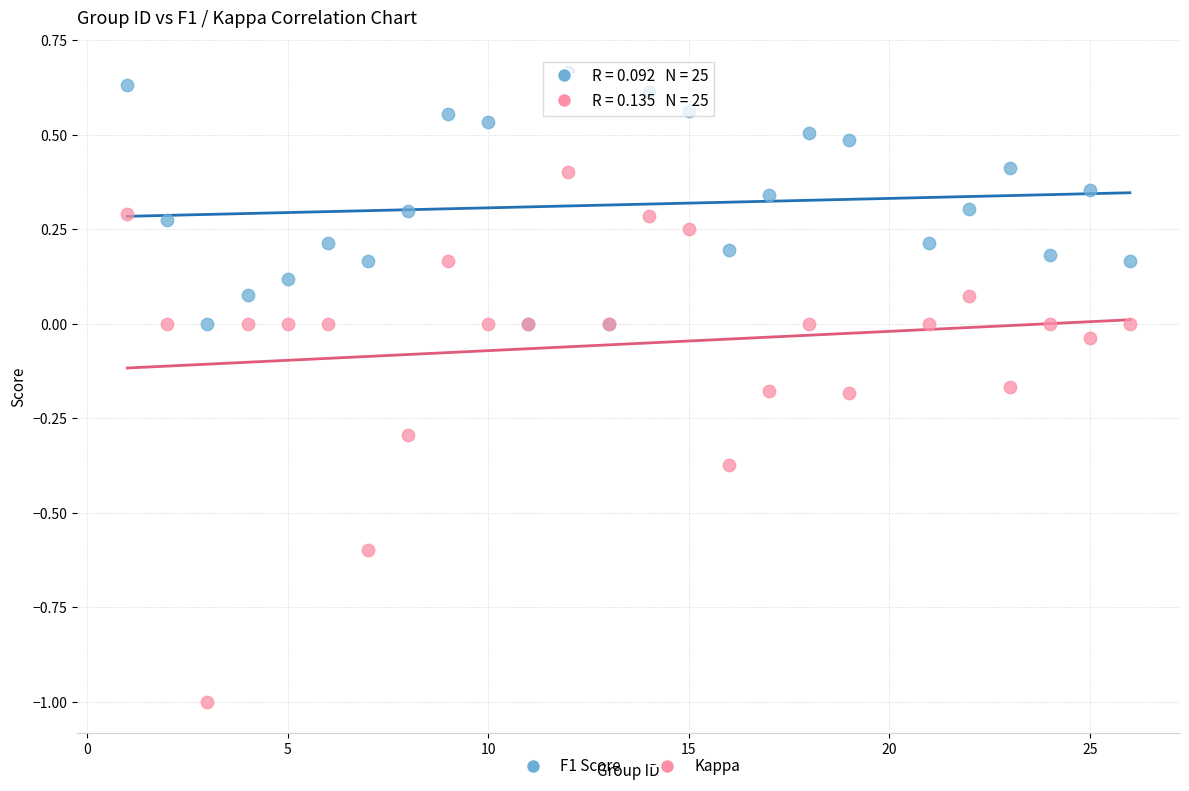

Which series reaches the maximum Y coordinate?

F1 Score